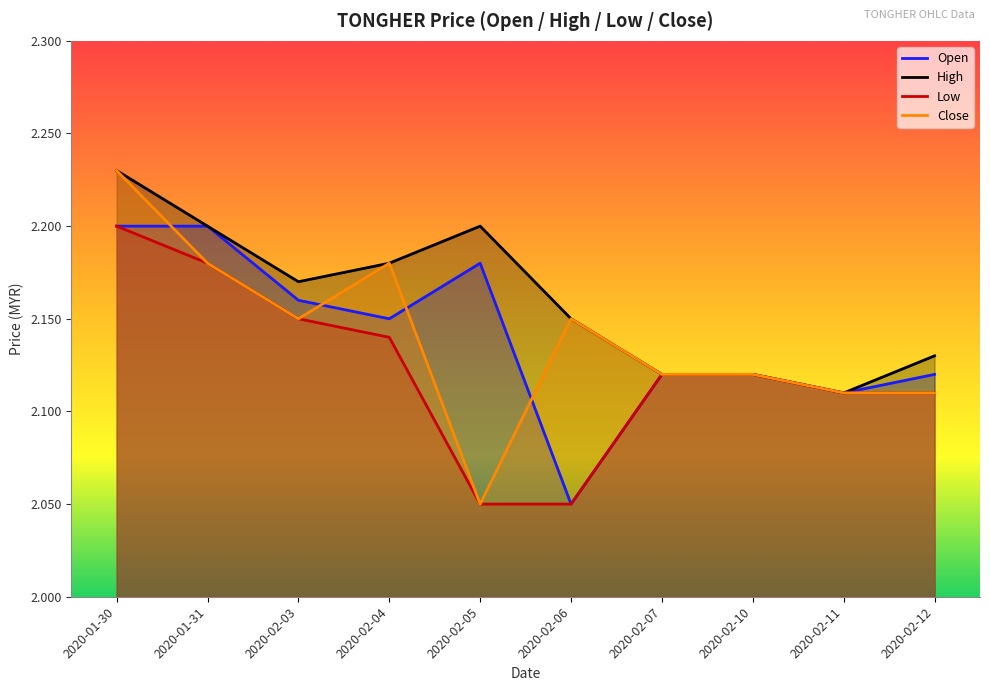

Is the value of close at 2020-02-06 greater than the value of low at 2020-02-11?

Yes